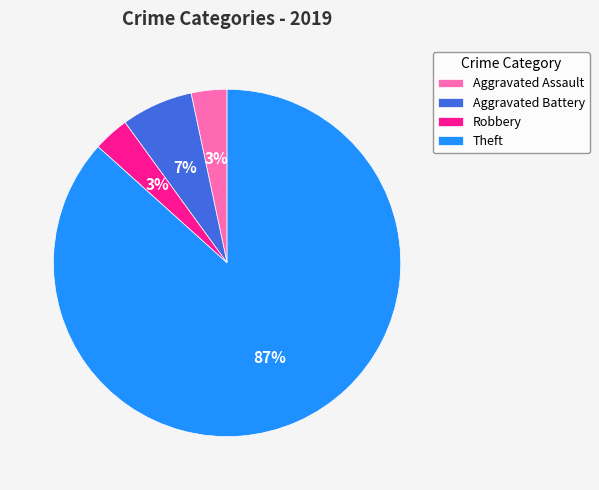

Which category accounts for the majority?

Theft